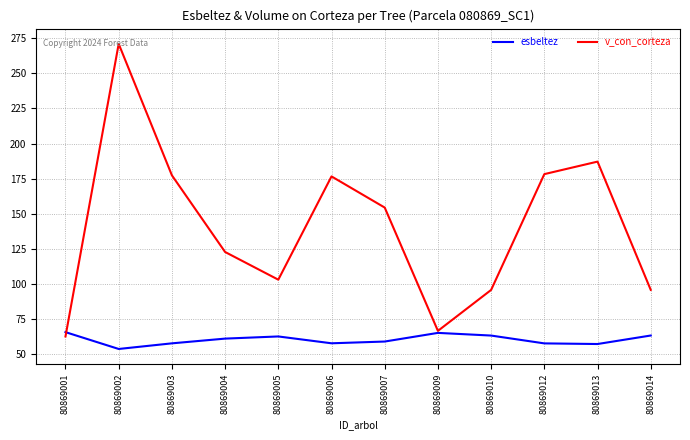

At which category is the sum across all series the highest?

80869002